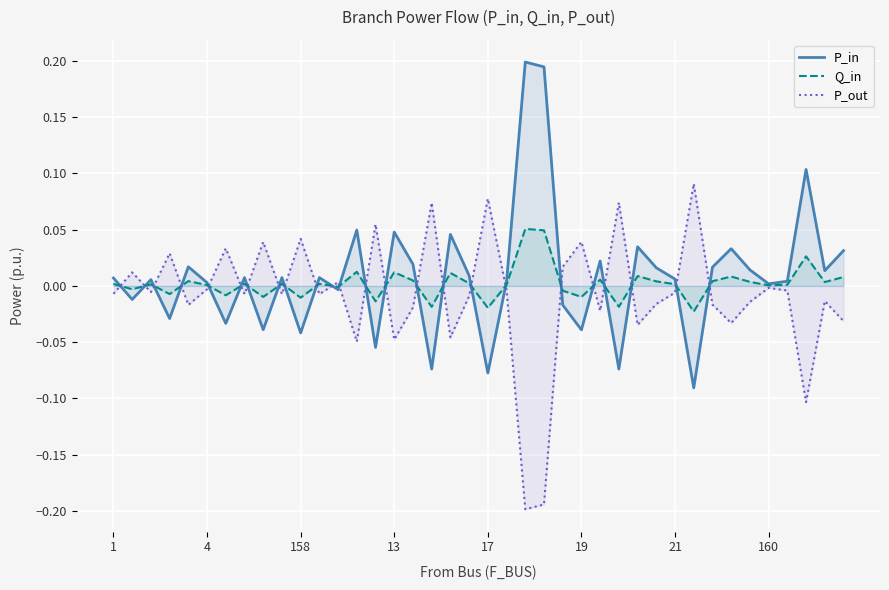

Does the chart display data point markers on the line(s)?

No